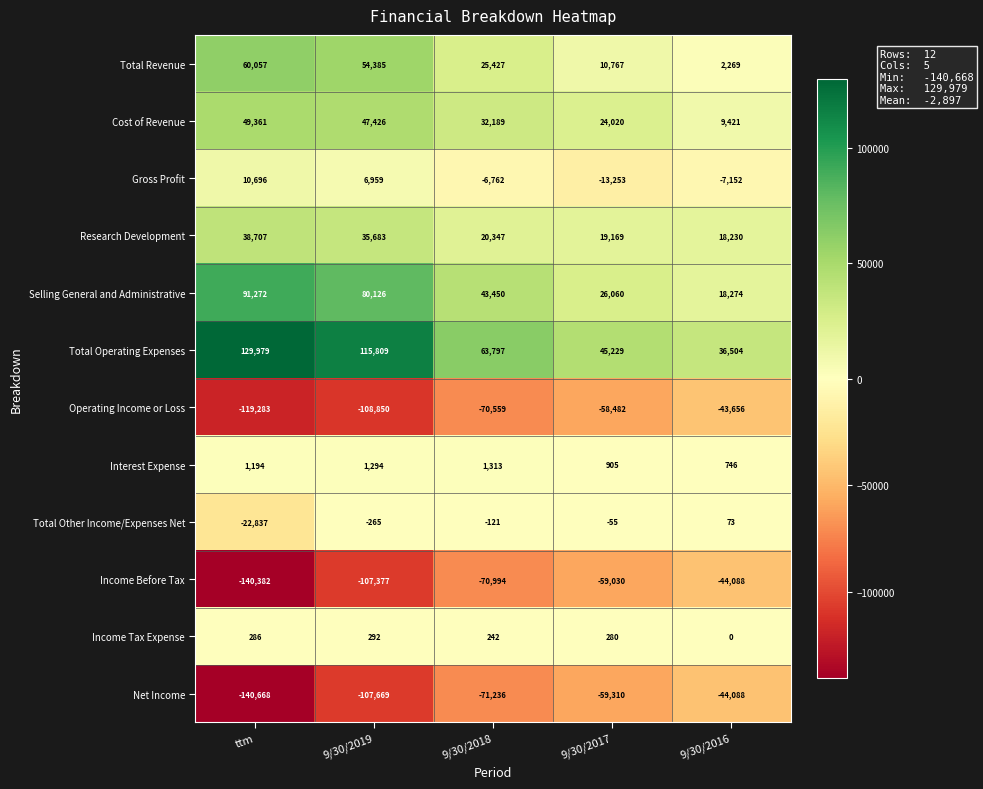

Which label corresponds to the largest value in the chart?

ttm